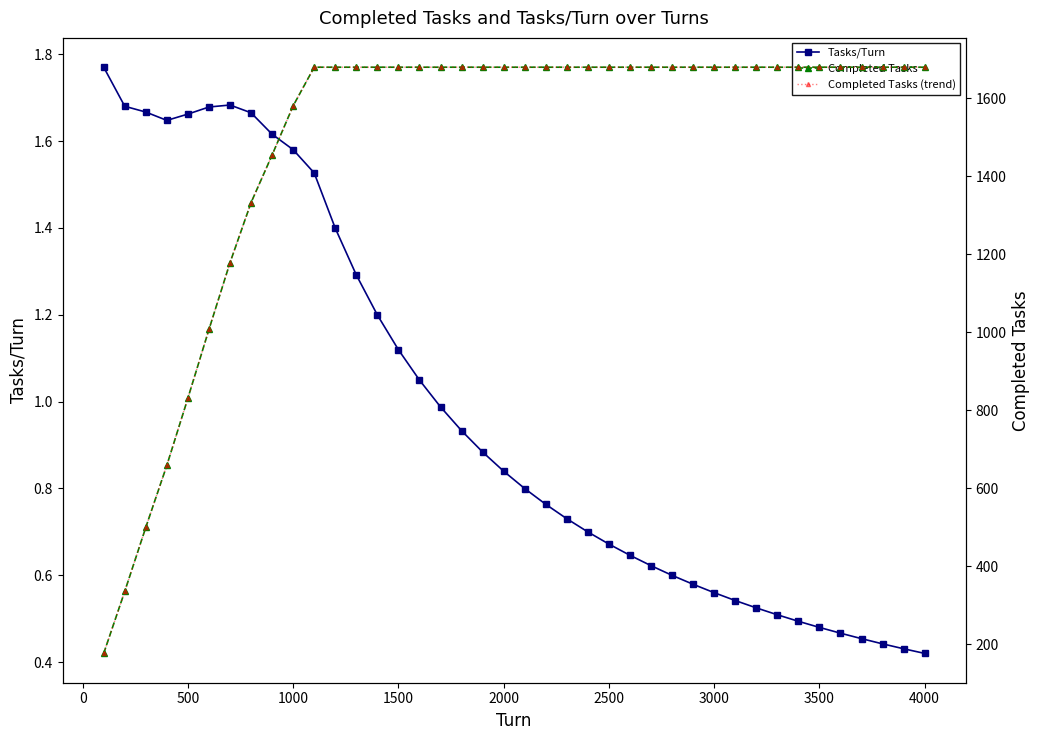

What is the difference between the maximum and second lowest values in the Completed Tasks (trend) series?

1343.0